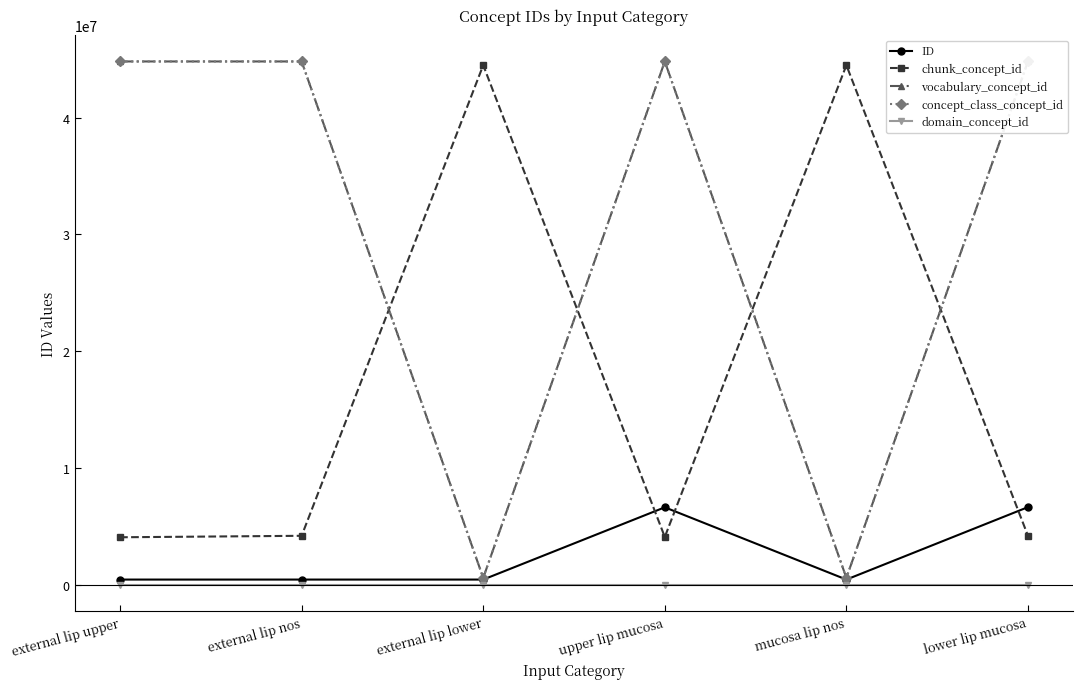

The concept_class_concept_id series shows 71810364 at lower lip mucosa. True or false?

False